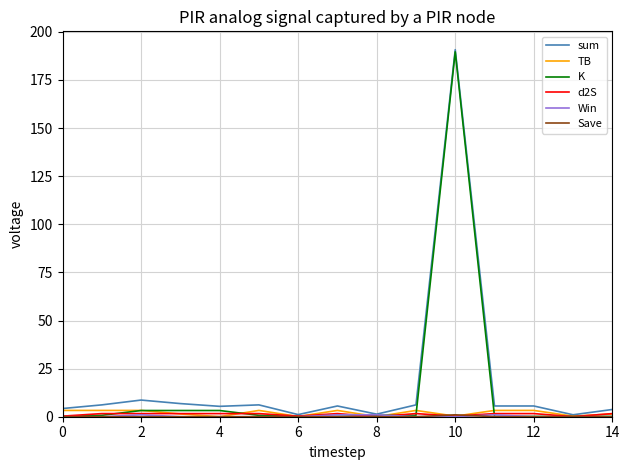

What is the greatest value displayed?

190.7